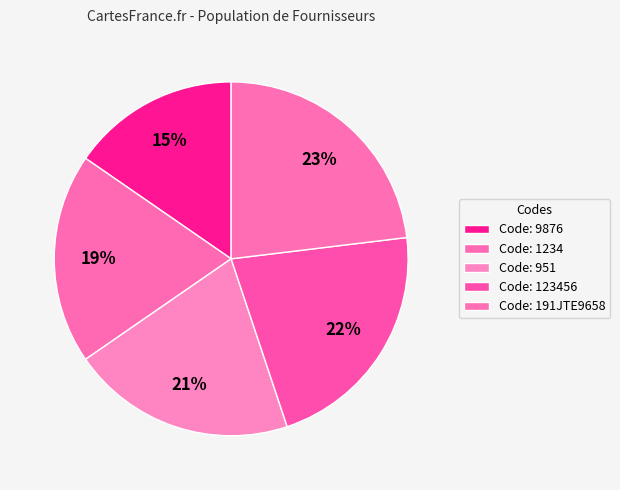

How many slices are in this pie chart?

5